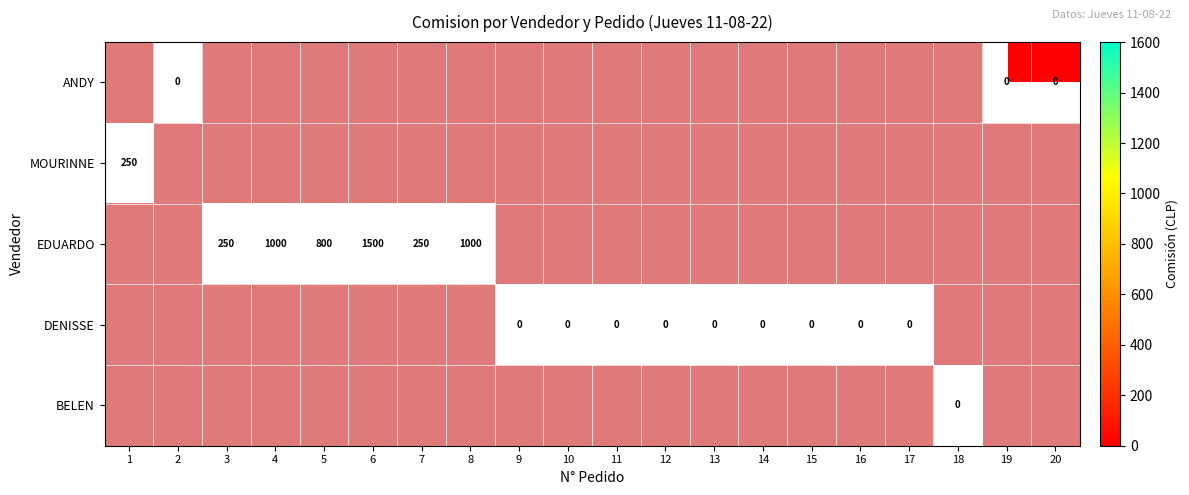

Which category has the lowest value in the MOURINNE series?

2